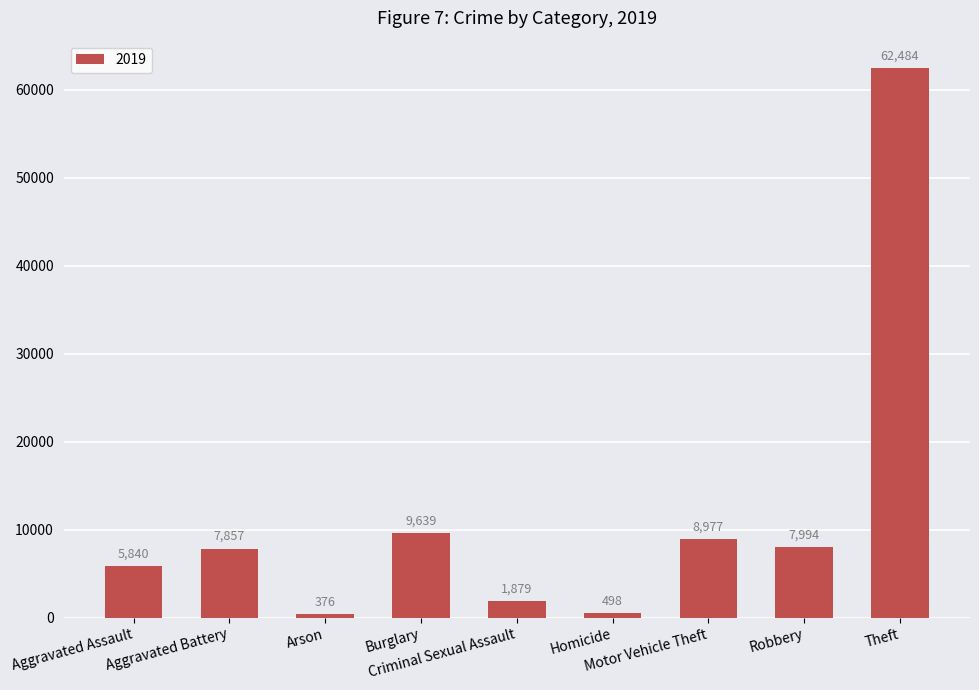

What is the label of the 2nd bar from the right?

Robbery